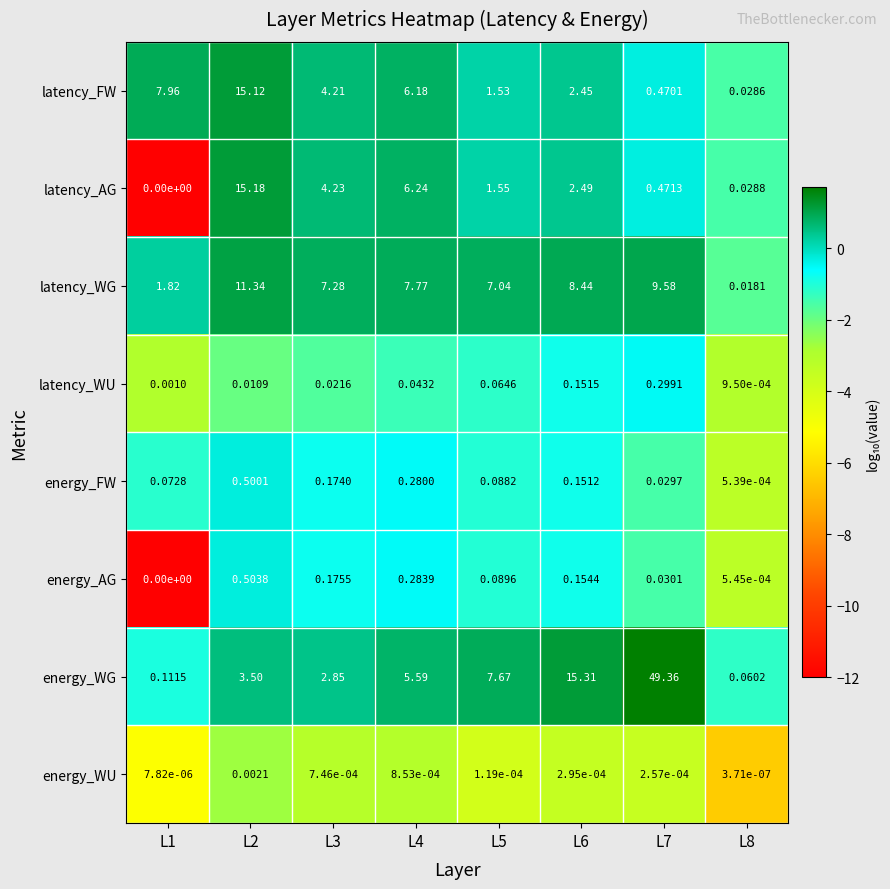

How many series are shown in this chart?

8